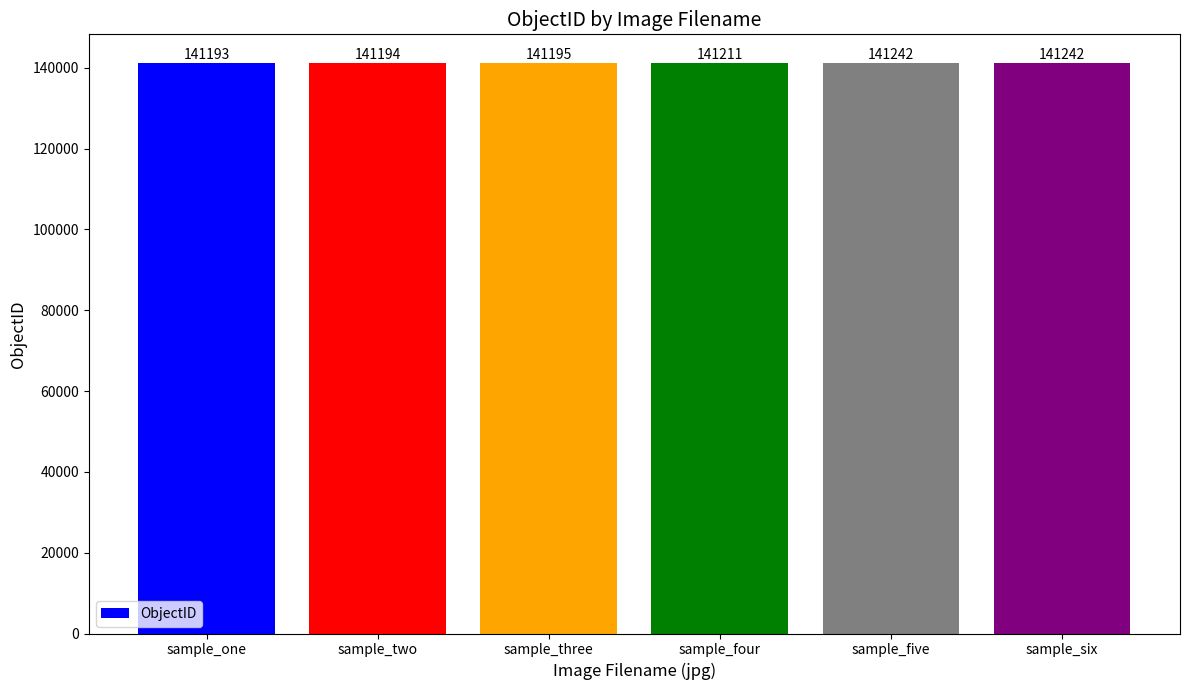

Are the bars horizontal?

No